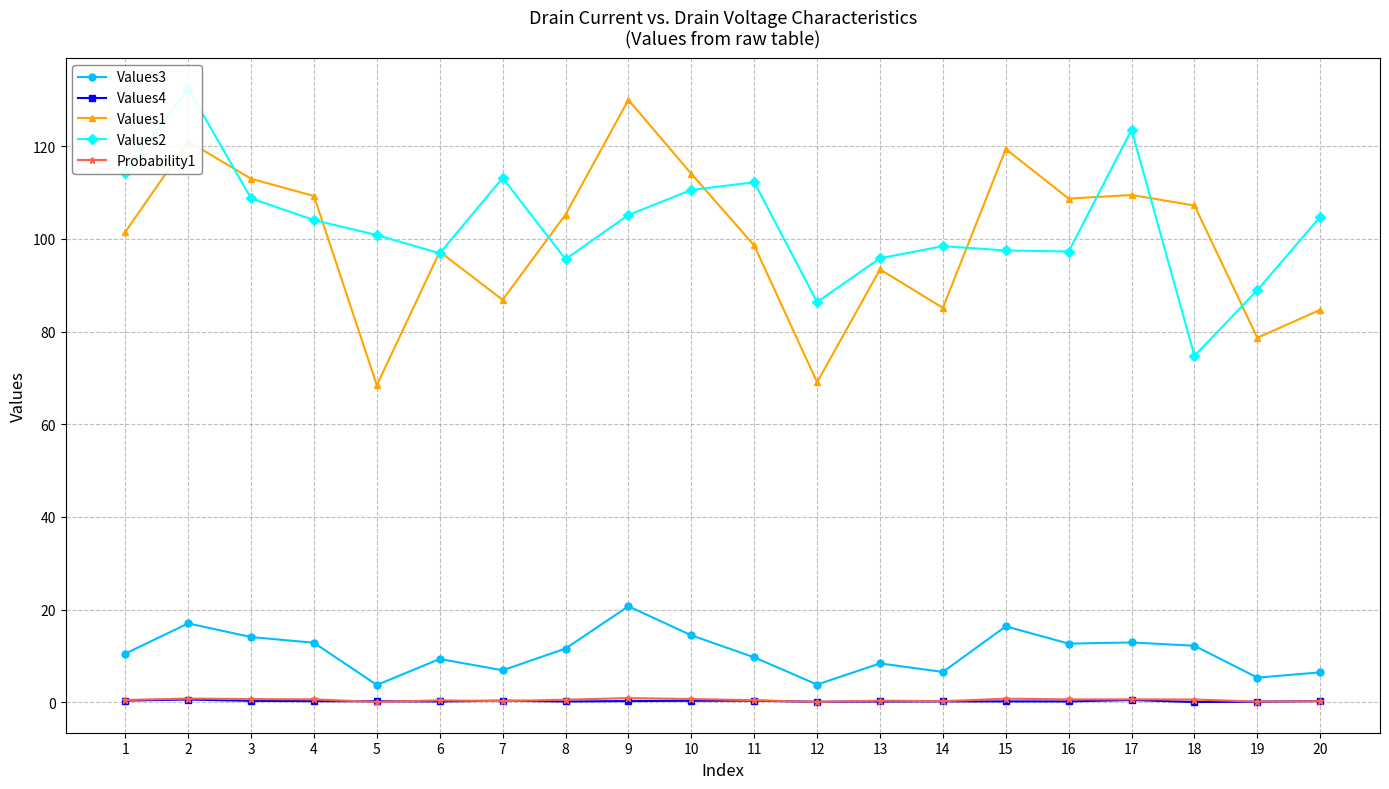

What is the average value of the Values4 series?

0.2